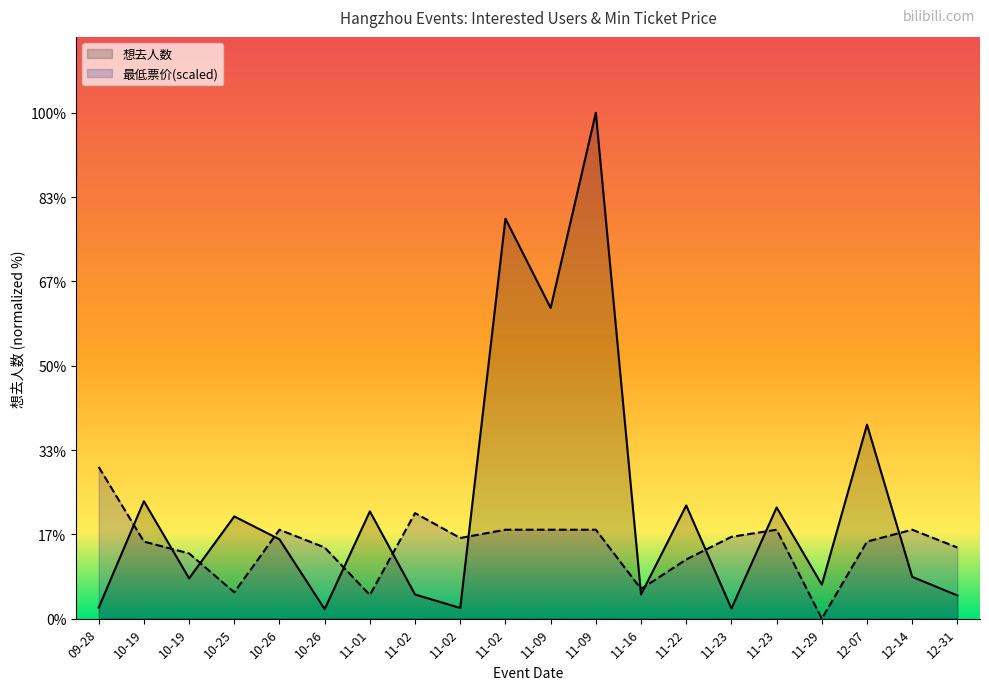

In 想去人数, how many points are higher than both neighbors (excluding endpoints)?

8